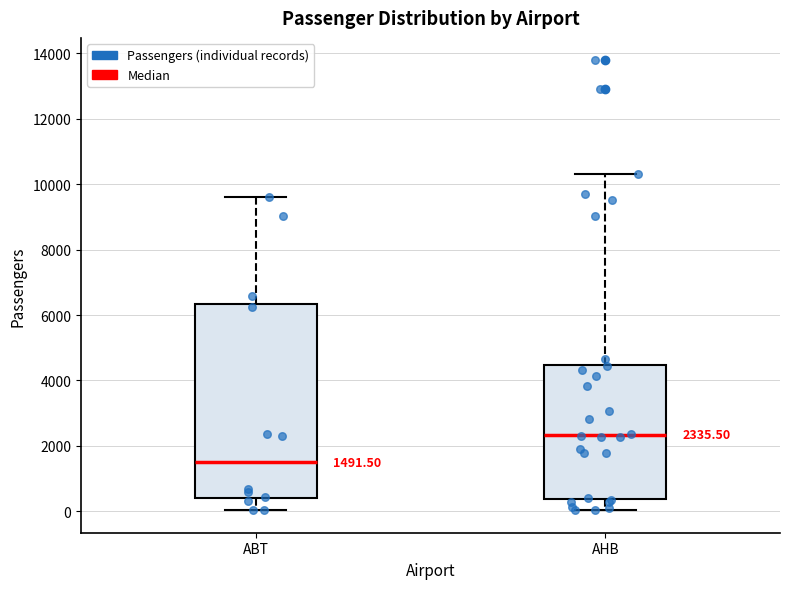

Which box's median line is the lowest?

ABT